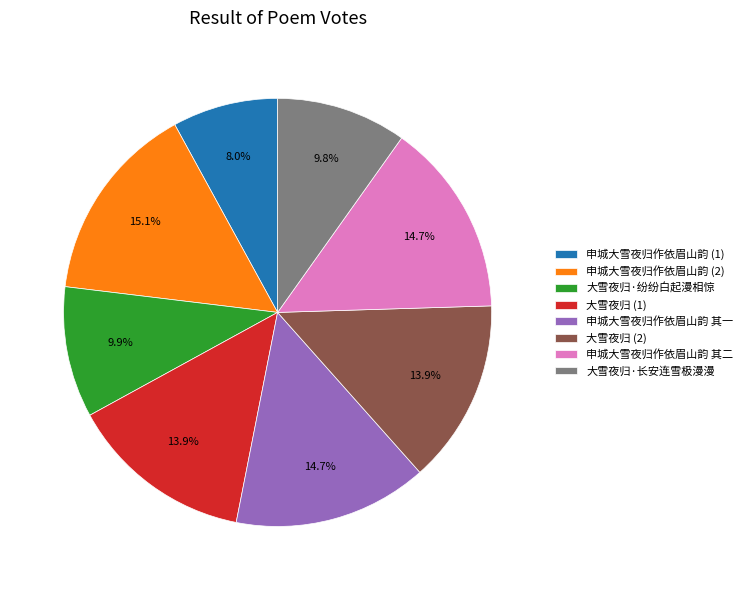

Count the number of slices in the pie.

8